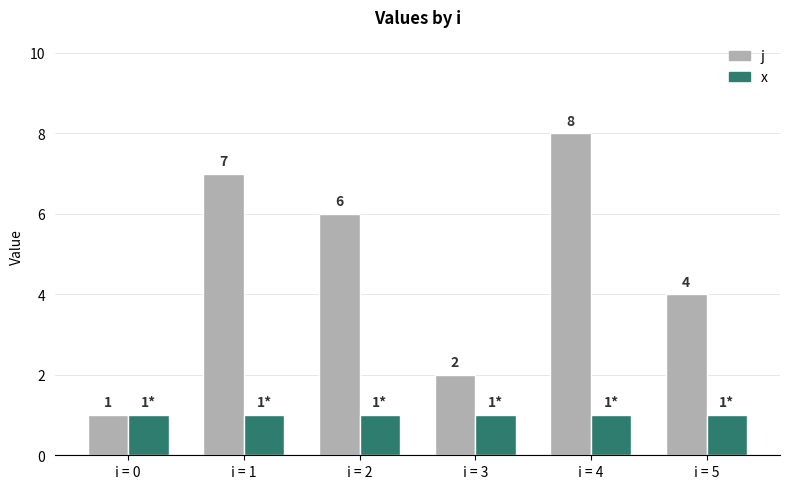

How many data points does each series have?

6